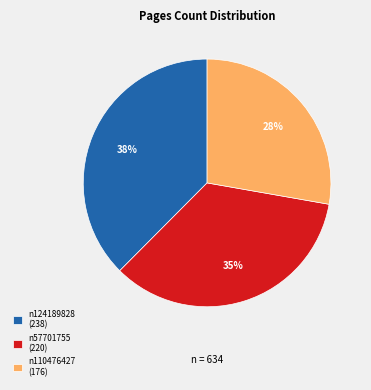

To the nearest percent, what is the average slice percentage?

33%